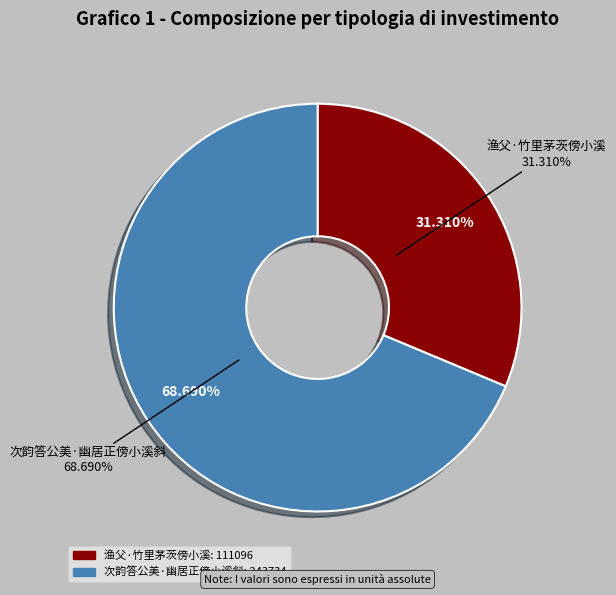

To the nearest percent, what percentage of the pie is 次韵答公美·幽居正傍小溪斜?

69%